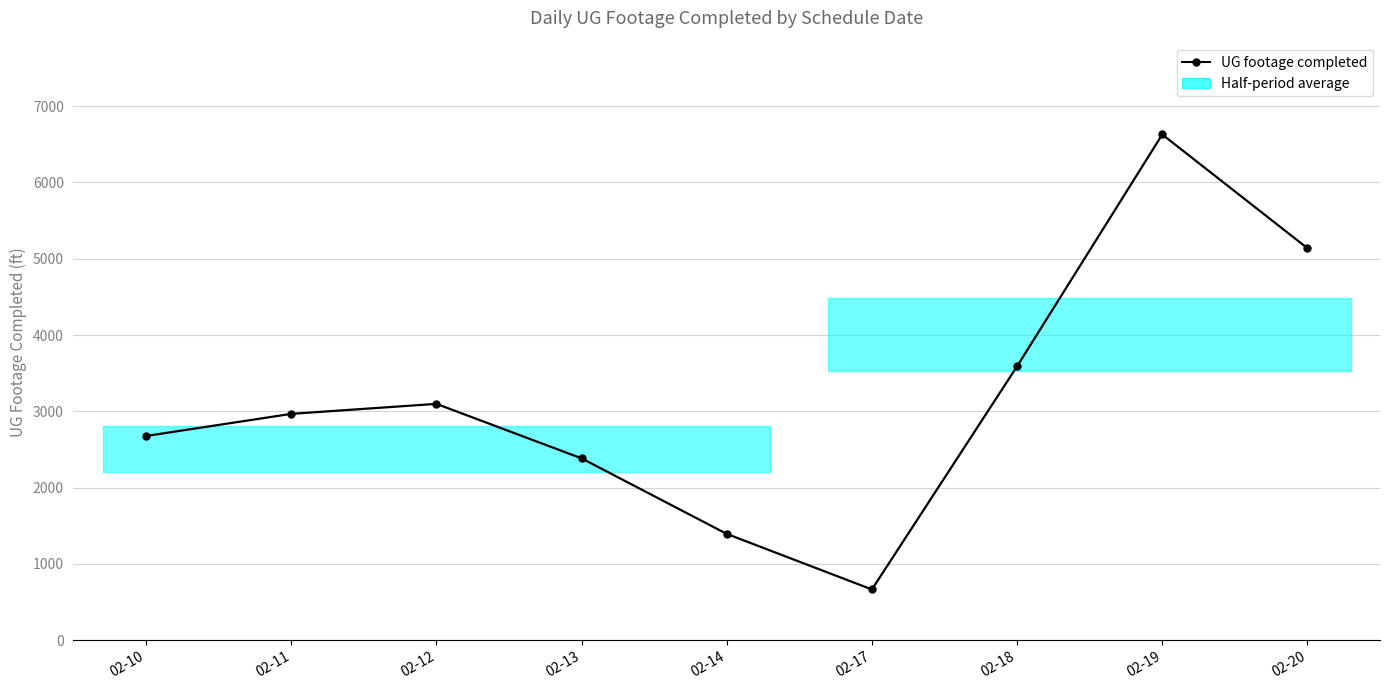

At which category does the chart reach its peak across all series?

02-19